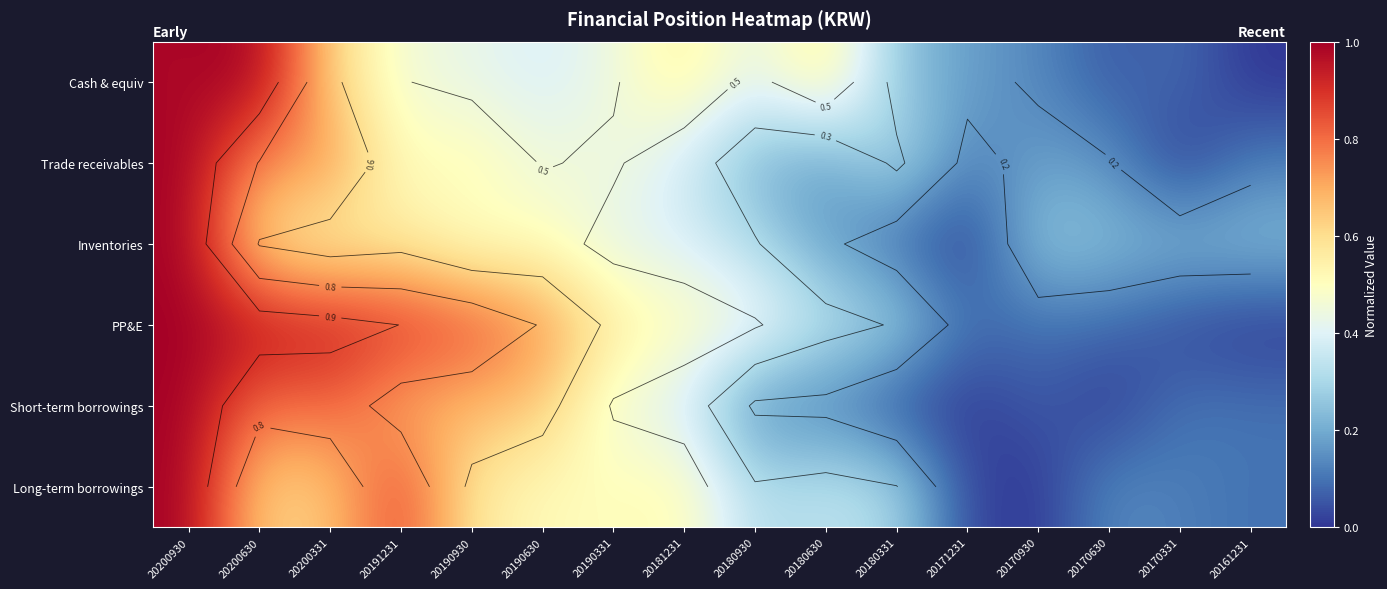

At which category is the sum across all series the highest?

20200930